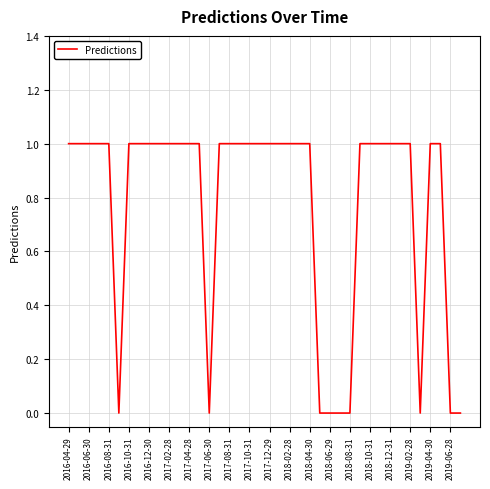

How many points are lower than both their immediate neighbors (excluding endpoints)?

3